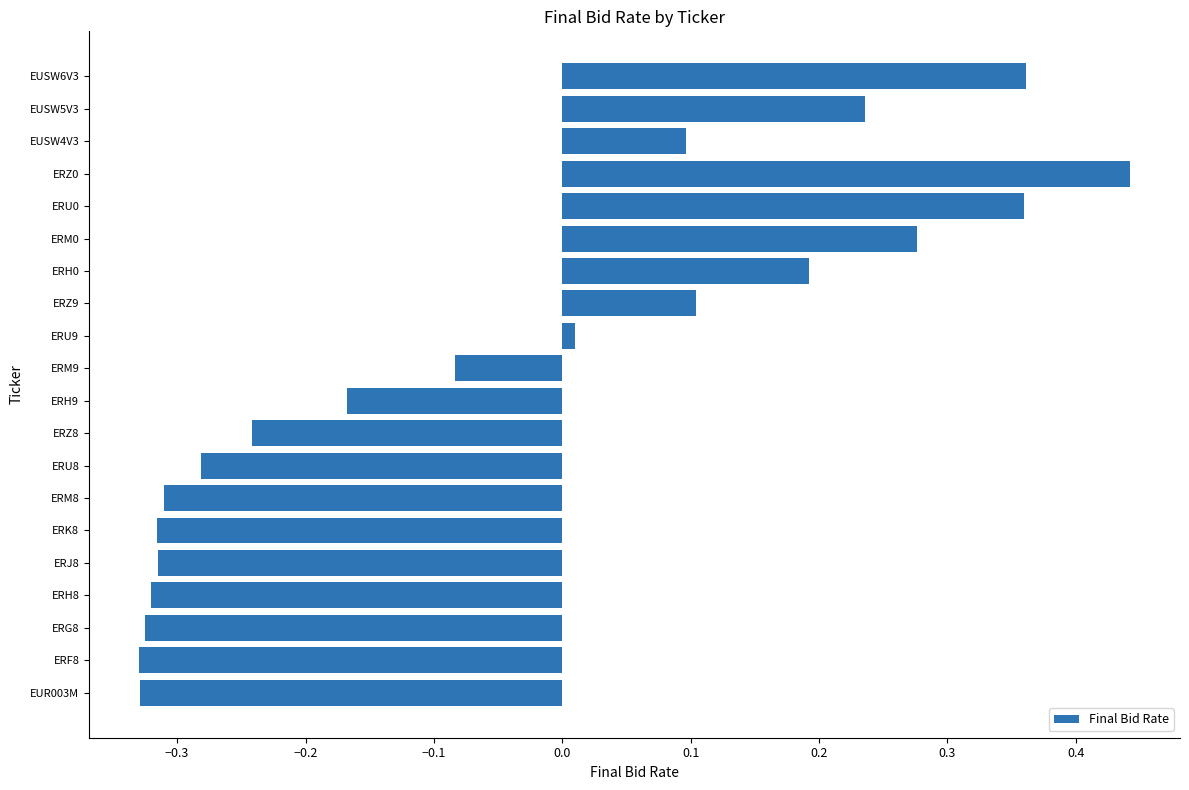

True or false: the data shows 0.2 at ERZ0.

False